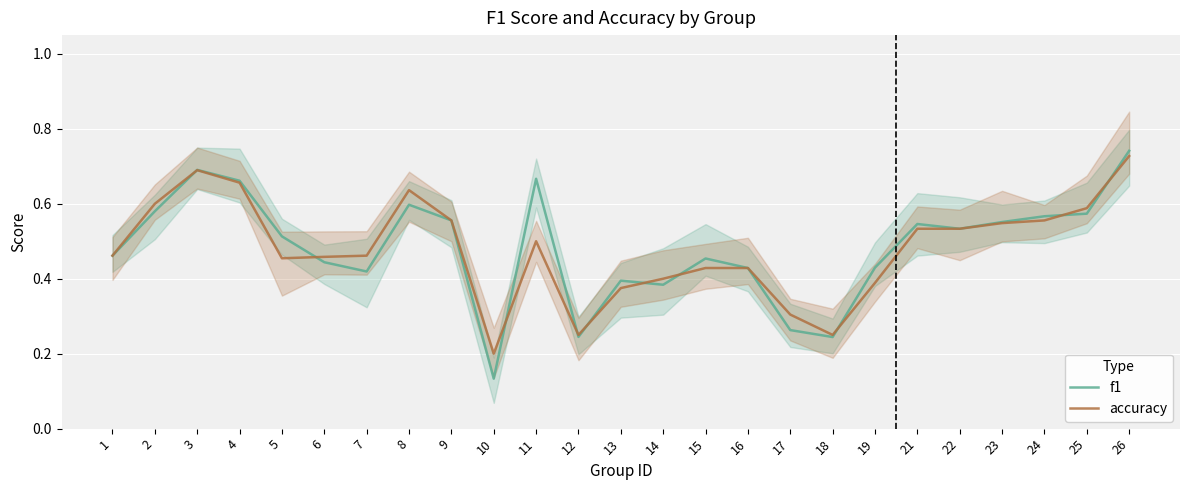

At which label is f1 closest to 0?

10